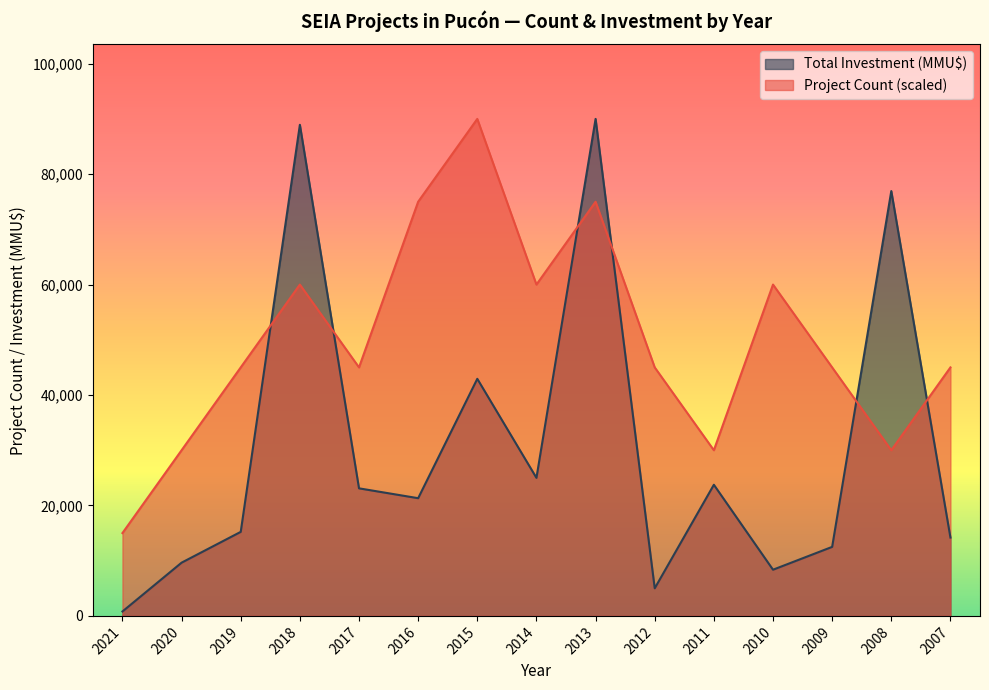

What is the maximum value shown in the chart?

90000